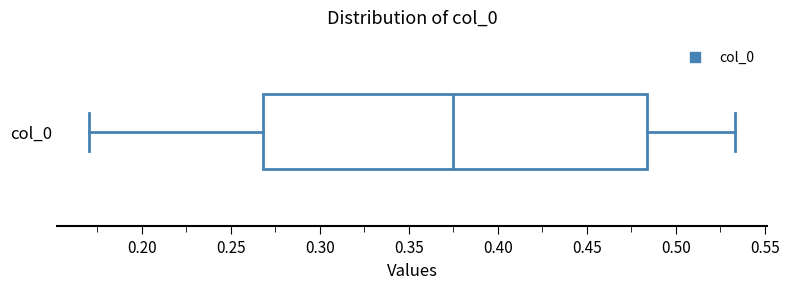

Transcribe this box plot: give where the median line is, the range the box spans, and where the two whiskers end, as read against the x-axis. The values are not printed on the chart, so give them approximately, as read against the axis.

median 0.375, box 0.270 to 0.485, whiskers 0.170 to 0.535